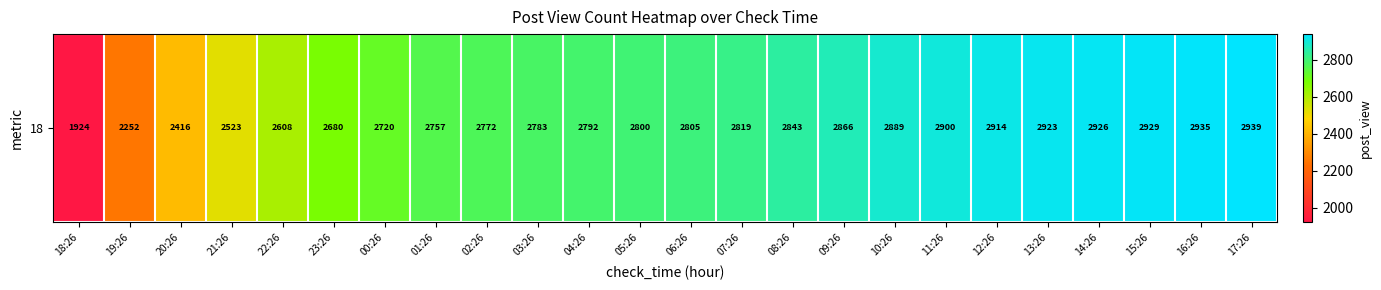

What is the ratio of the value at 04:26 to the value at 17:26?

0.9